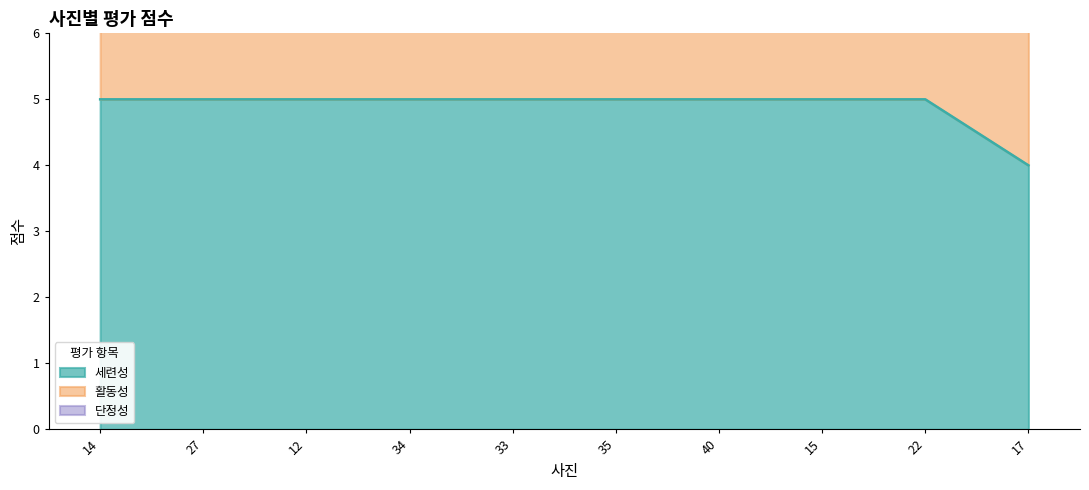

What is the difference between the 세련성 values at 17 and 27?

1